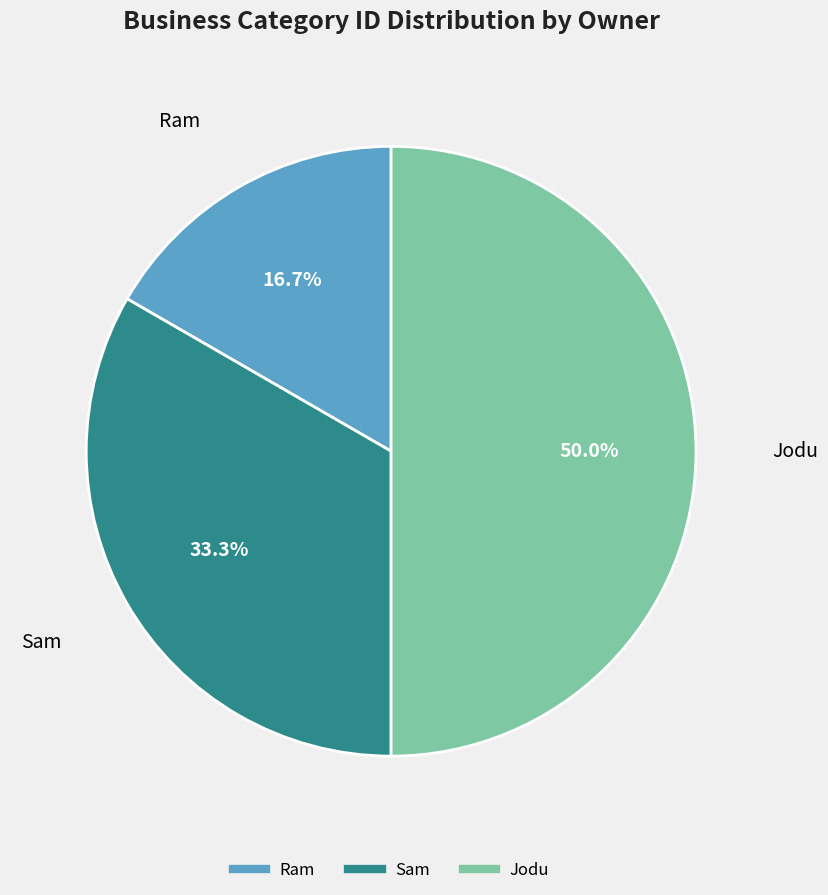

The Ram slice represents 17% of the pie. True or false?

True